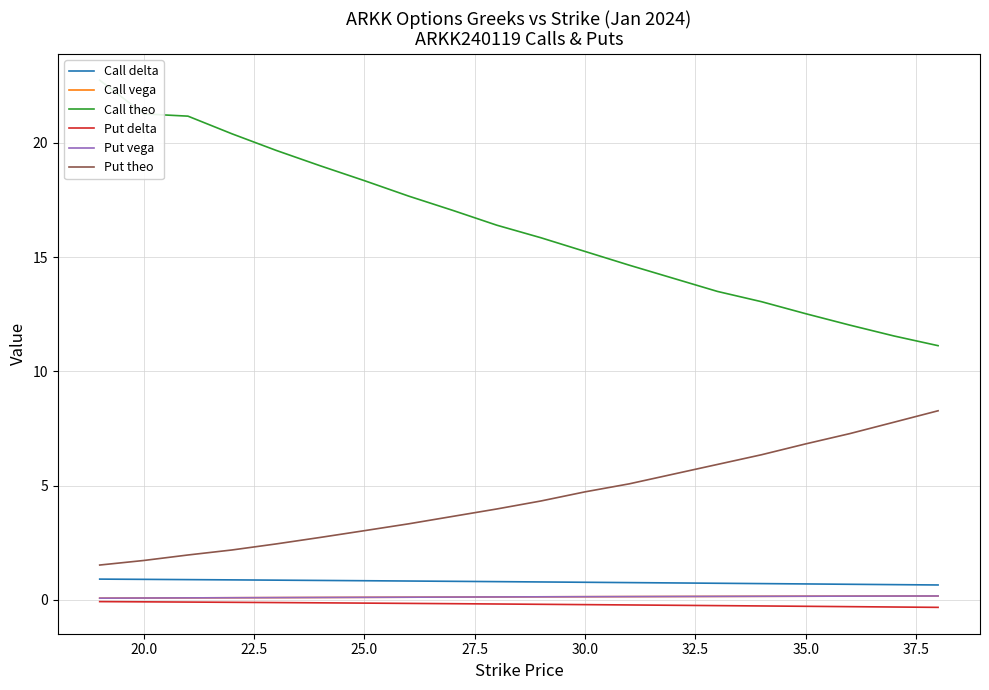

How many lines are shown in the chart?

6